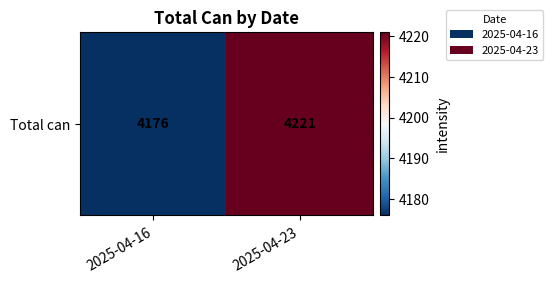

Which label corresponds to the largest value in the chart?

2025-04-23